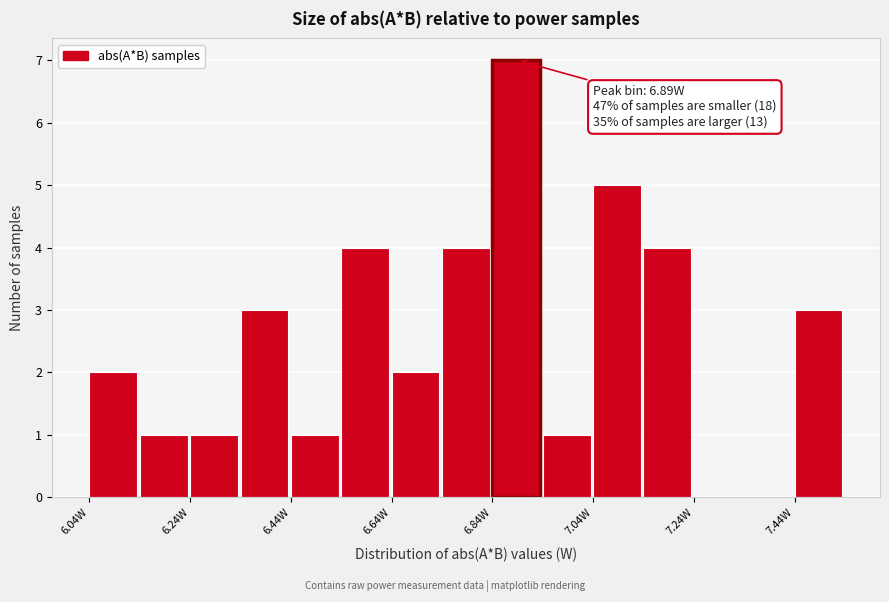

Read against the x-axis, roughly where is the centre of the tallest bar?

6.90